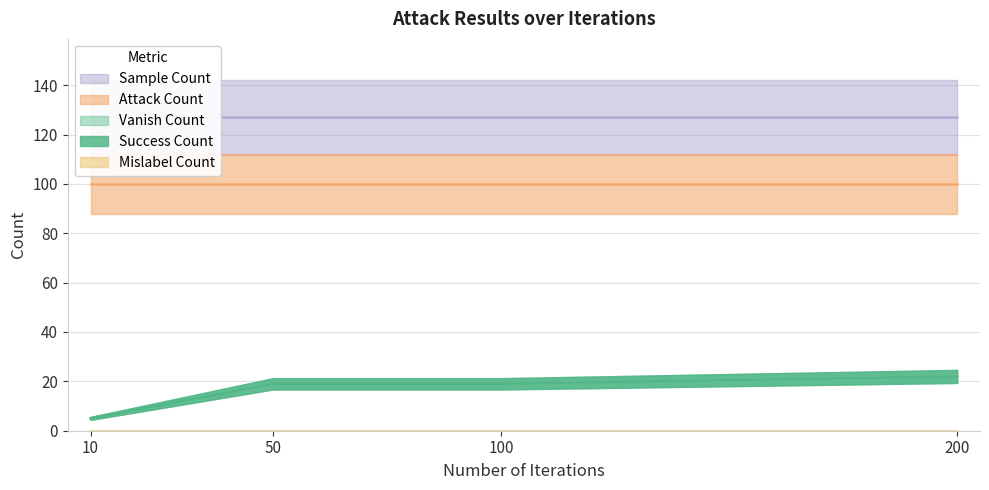

What are all the series names shown in the legend?

success_count, vanish_count, attack_count, mislabel_count, sample_count